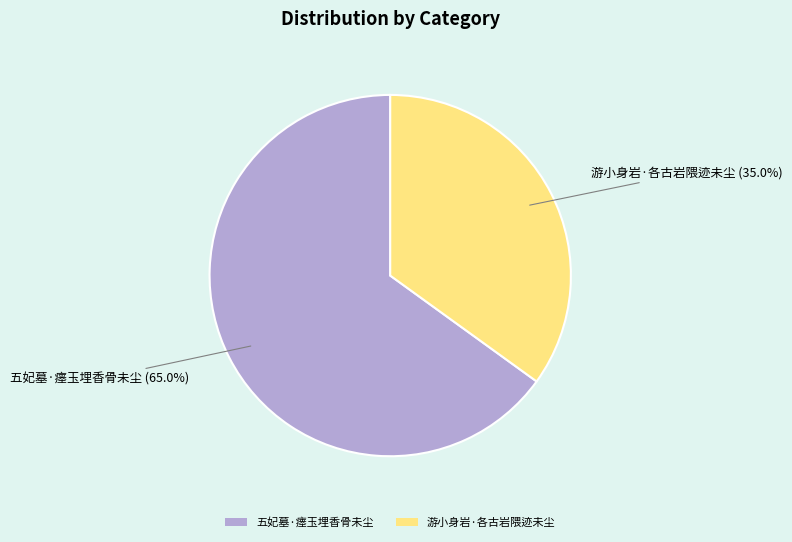

How many segments does this pie chart have?

2